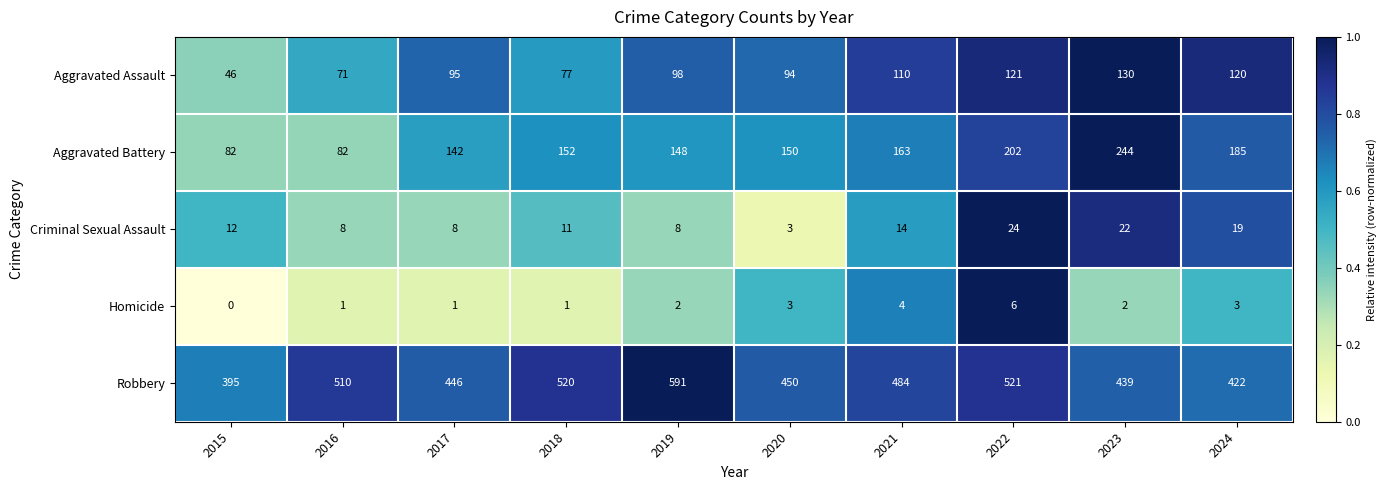

What is the difference between the second highest and minimum values in the Criminal Sexual Assault series?

19